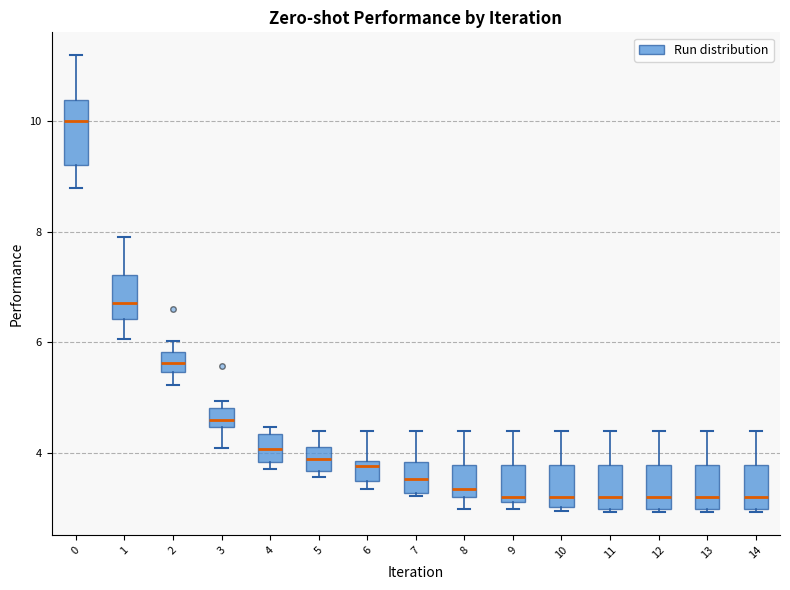

Comparing the boxes themselves (not the whiskers), which one is the tallest?

0